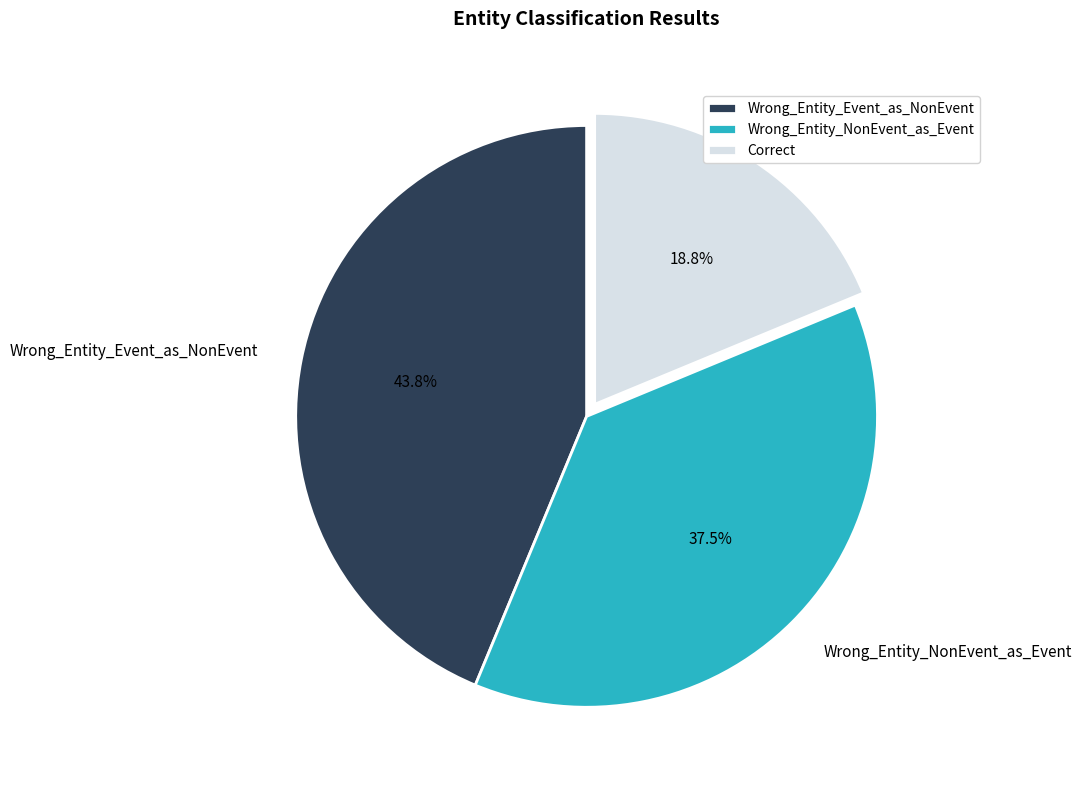

Rank the categories by value from lowest to highest.

Correct, Wrong_Entity_NonEvent_as_Event, Wrong_Entity_Event_as_NonEvent